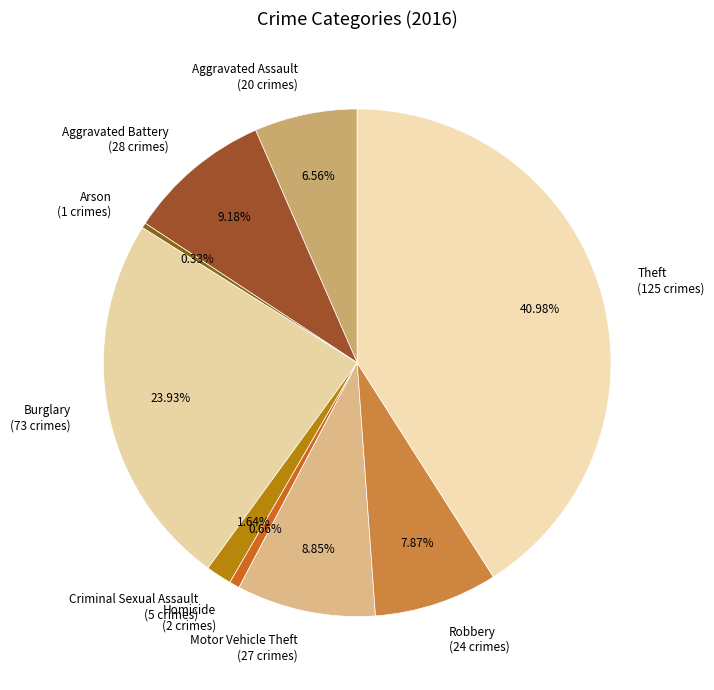

How many slices are in this pie chart?

9